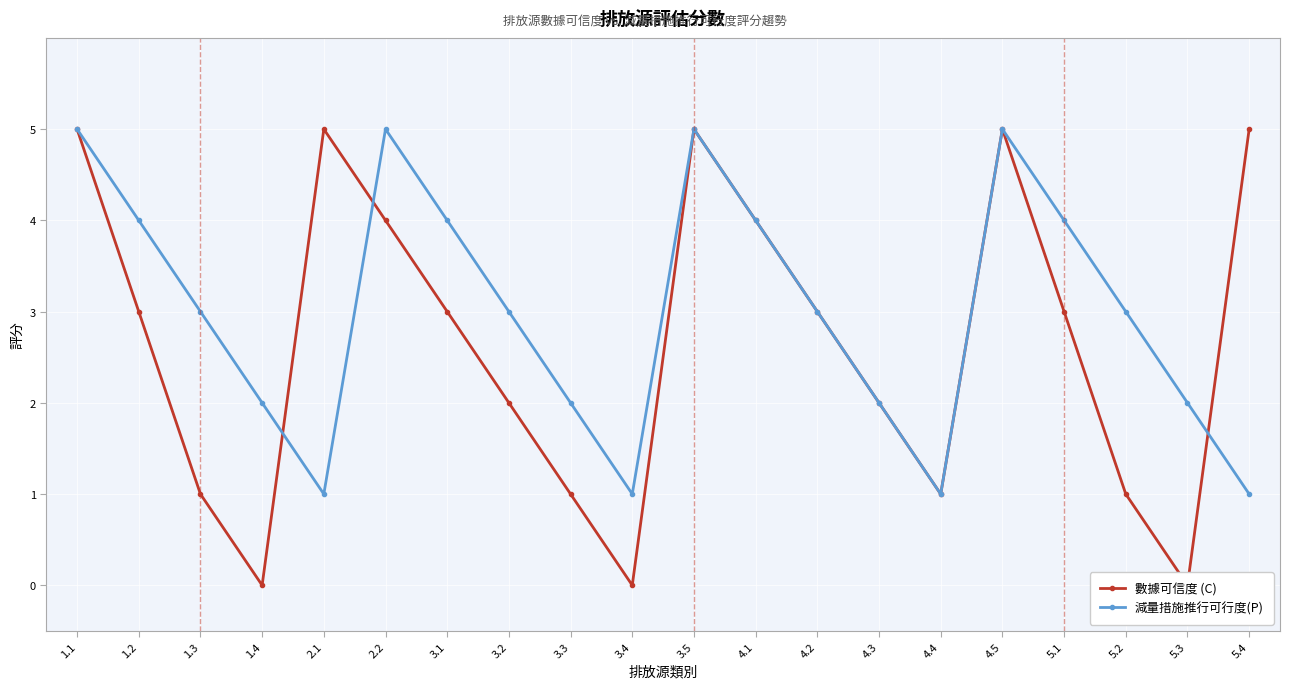

Between which two adjacent categories do 數據可信度 (C) and 減量措施推行可行度(P) first intersect?

1.4 and 2.1